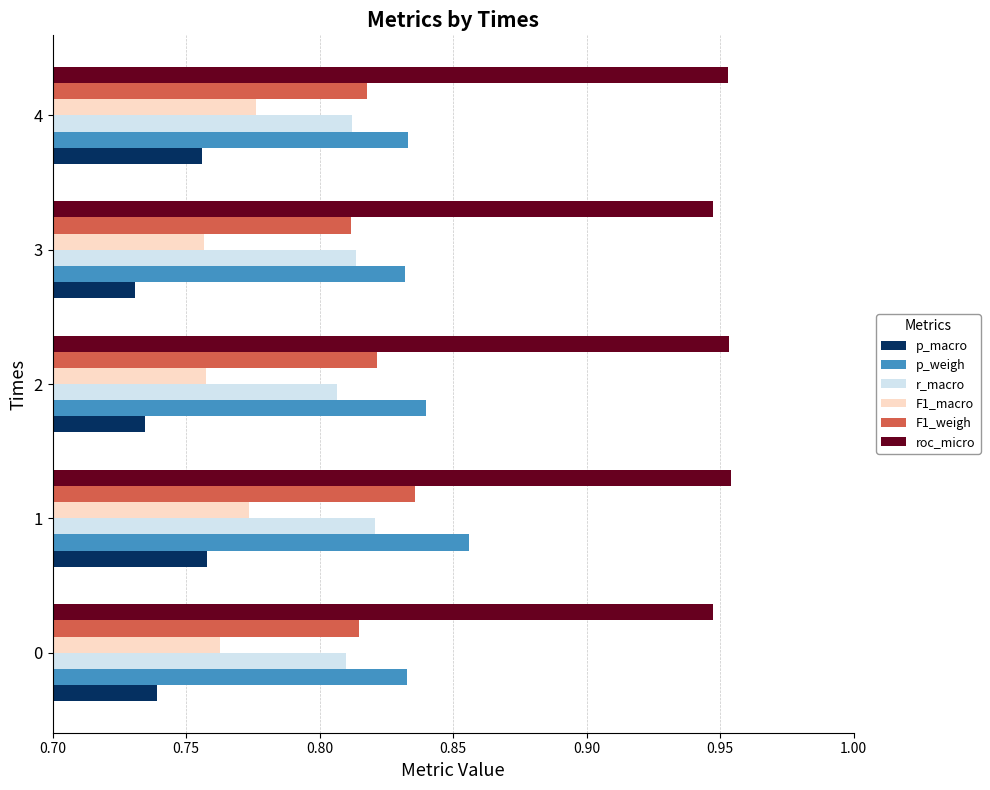

How many F1_macro values are between 0 and 1?

5